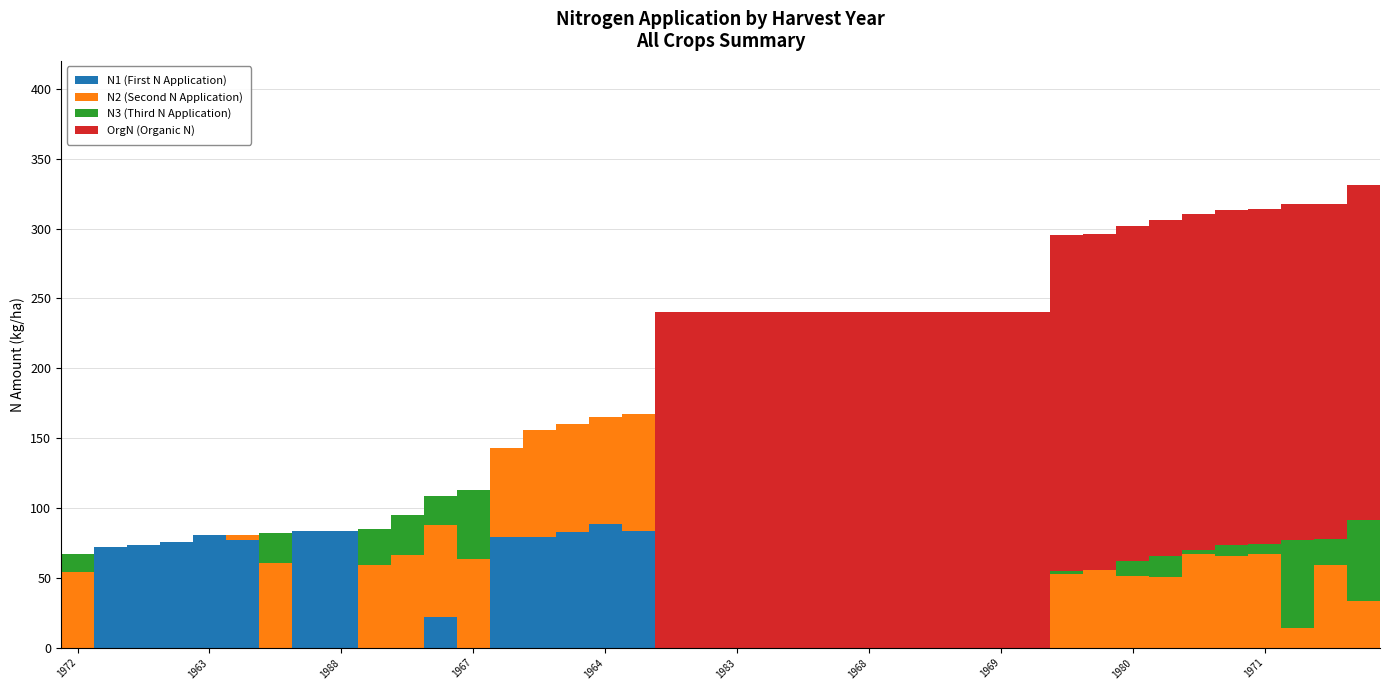

What is the highest value of the N1 (First N Application) series?

88.5